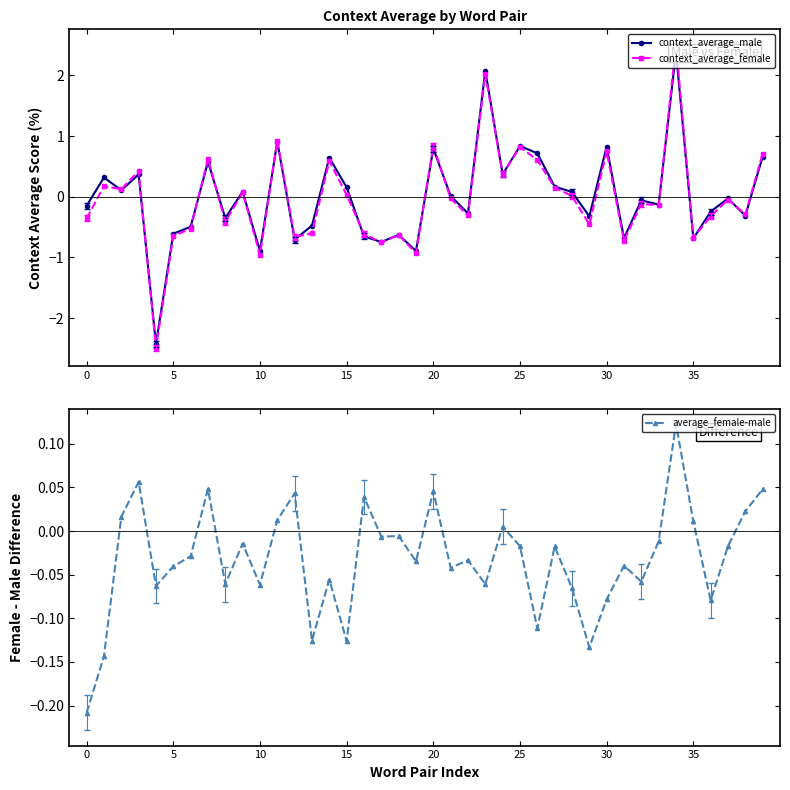

True or false: context_average_male has a value of -0.3 at 0.

False